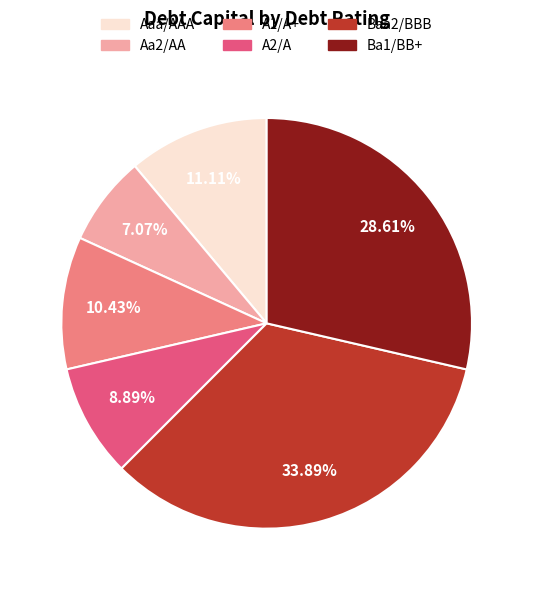

Does any single category account for the majority?

No